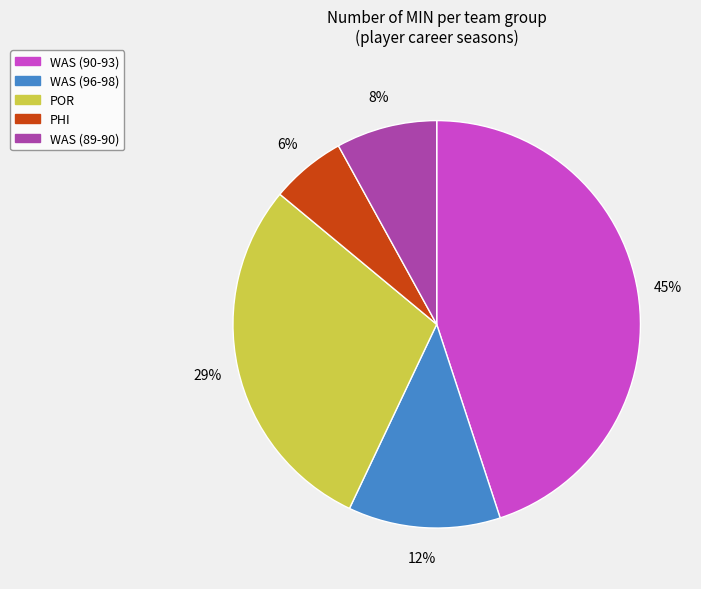

Which slice is the smallest?

PHI